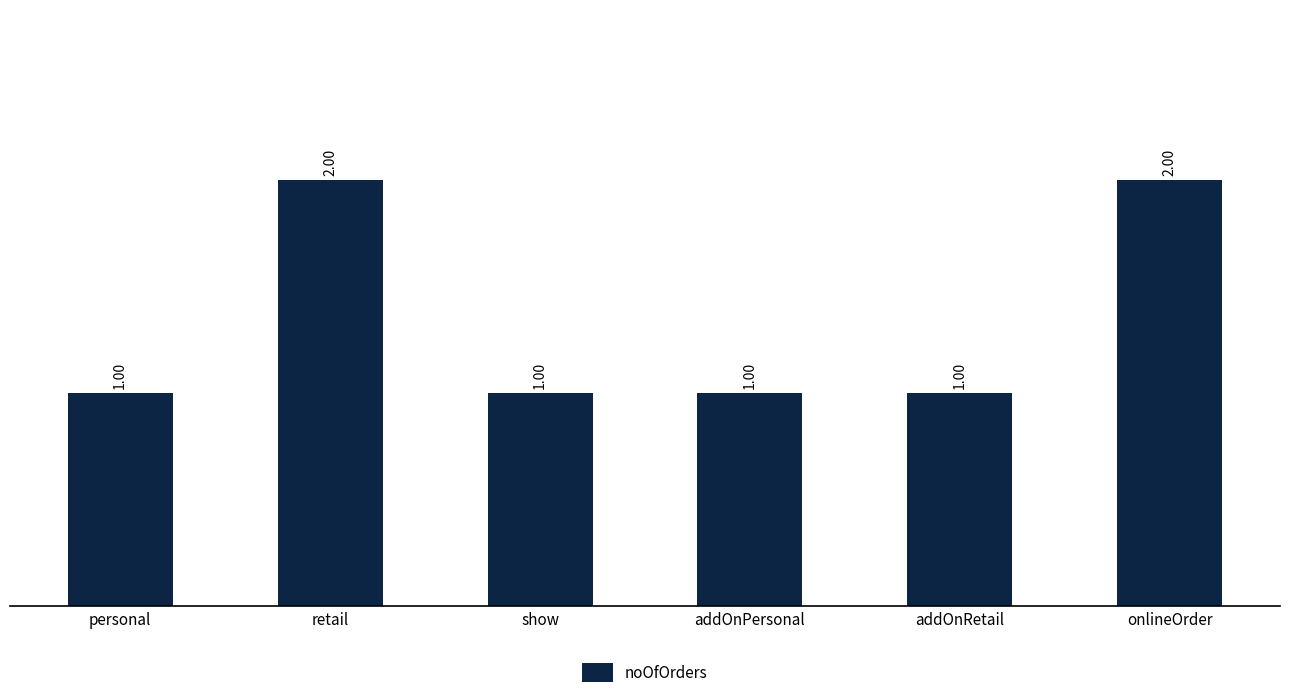

Does the chart contain any negative values?

No